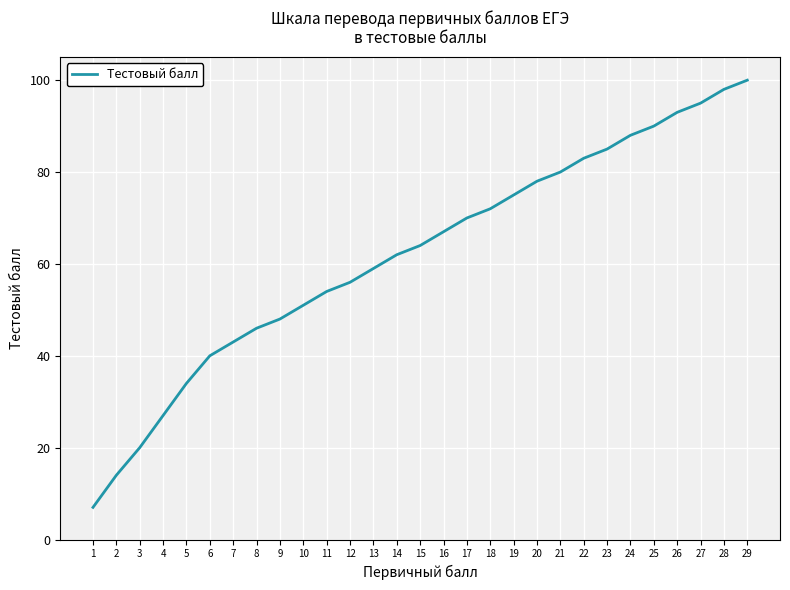

List the labels in order of value, smallest first.

1, 2, 3, 4, 5, 6, 7, 8, 9, 10, 11, 12, 13, 14, 15, 16, 17, 18, 19, 20, 21, 22, 23, 24, 25, 26, 27, 28, 29